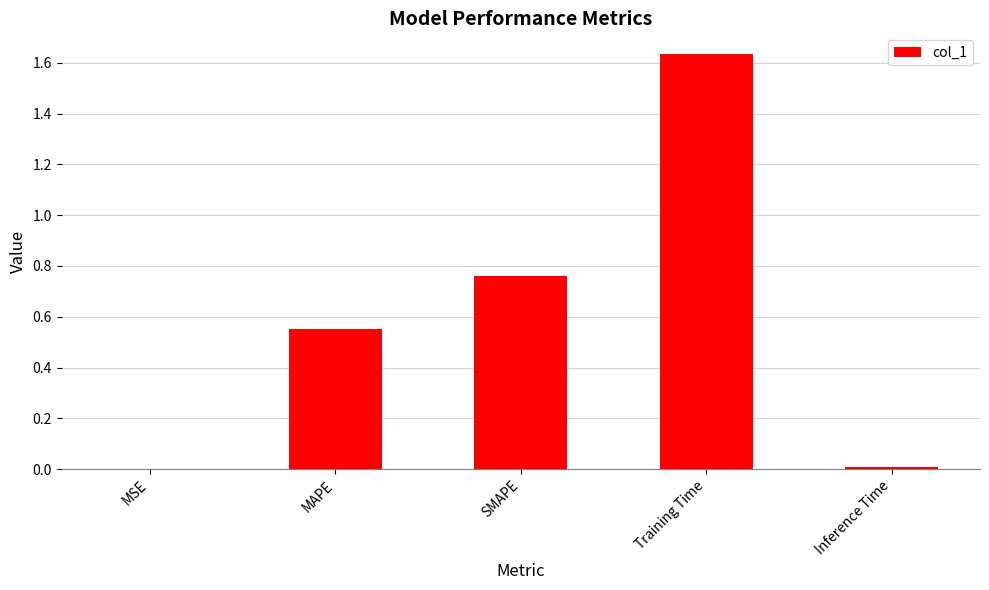

Which label corresponds to the largest value in the chart?

Training Time